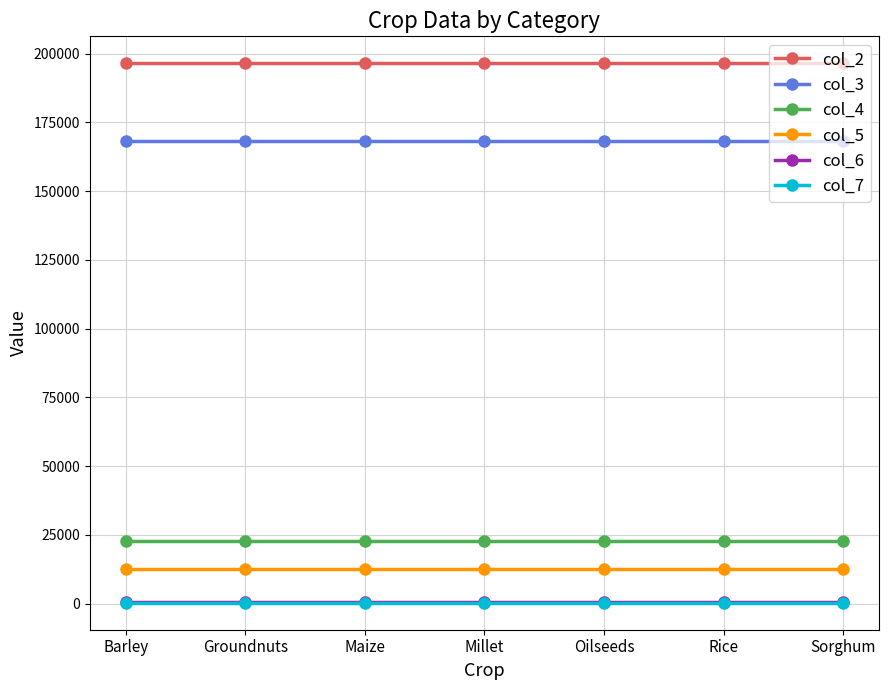

What is the total value across all series at Rice?

400570.0